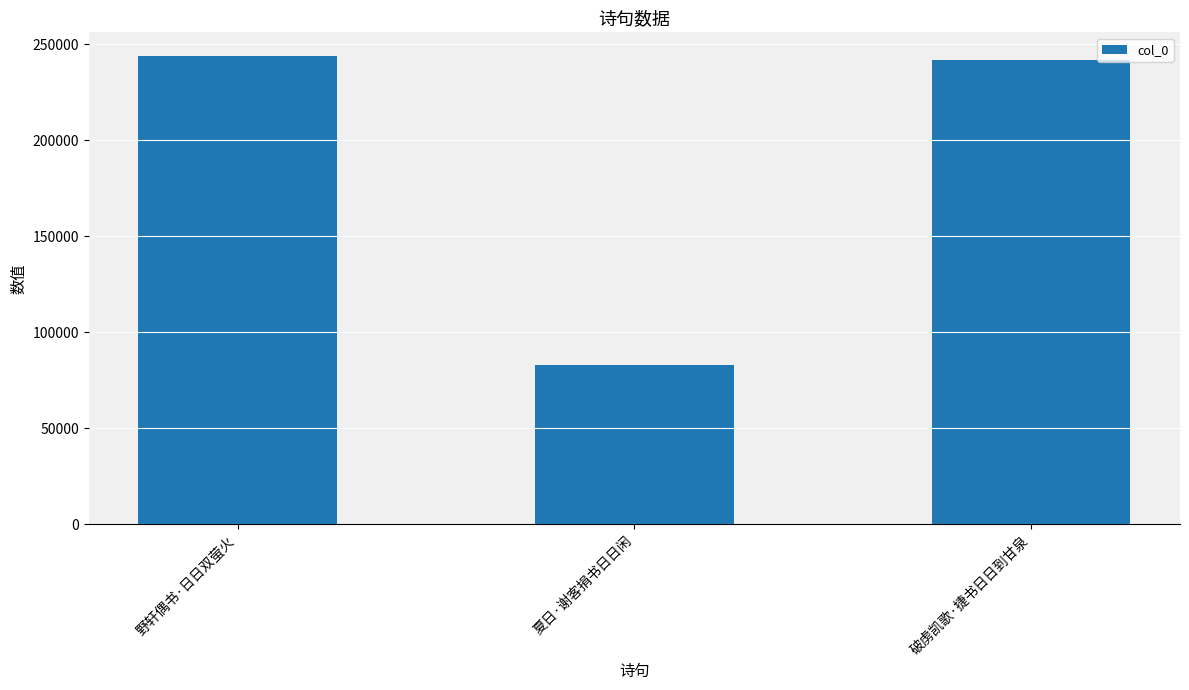

The value at 夏日·谢客捐书日日闲 is 82958. True or false?

True